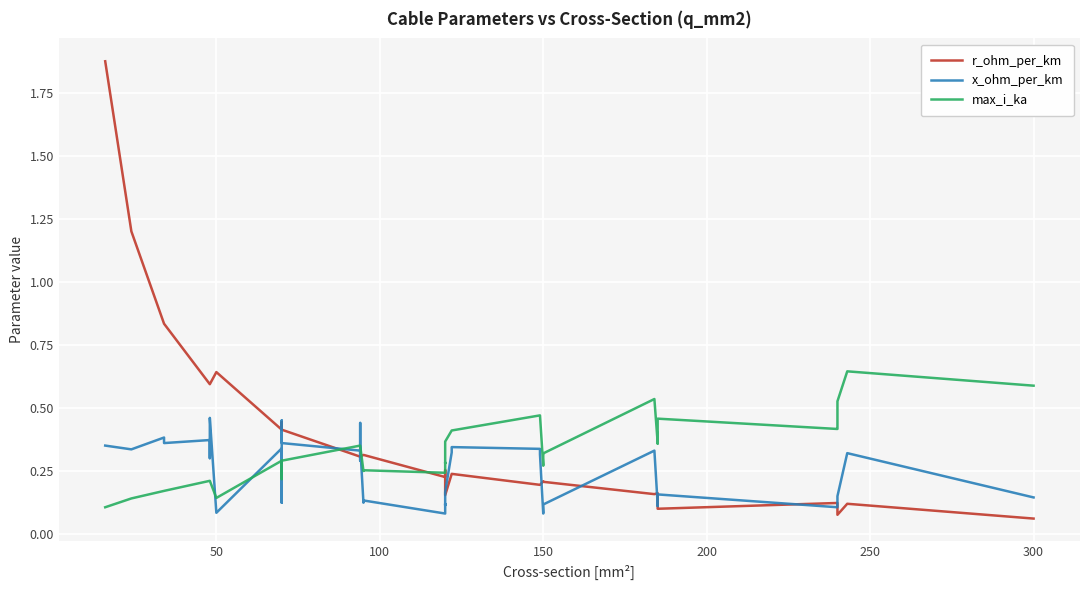

What are all the series names shown in the legend?

r_ohm_per_km, x_ohm_per_km, max_i_ka